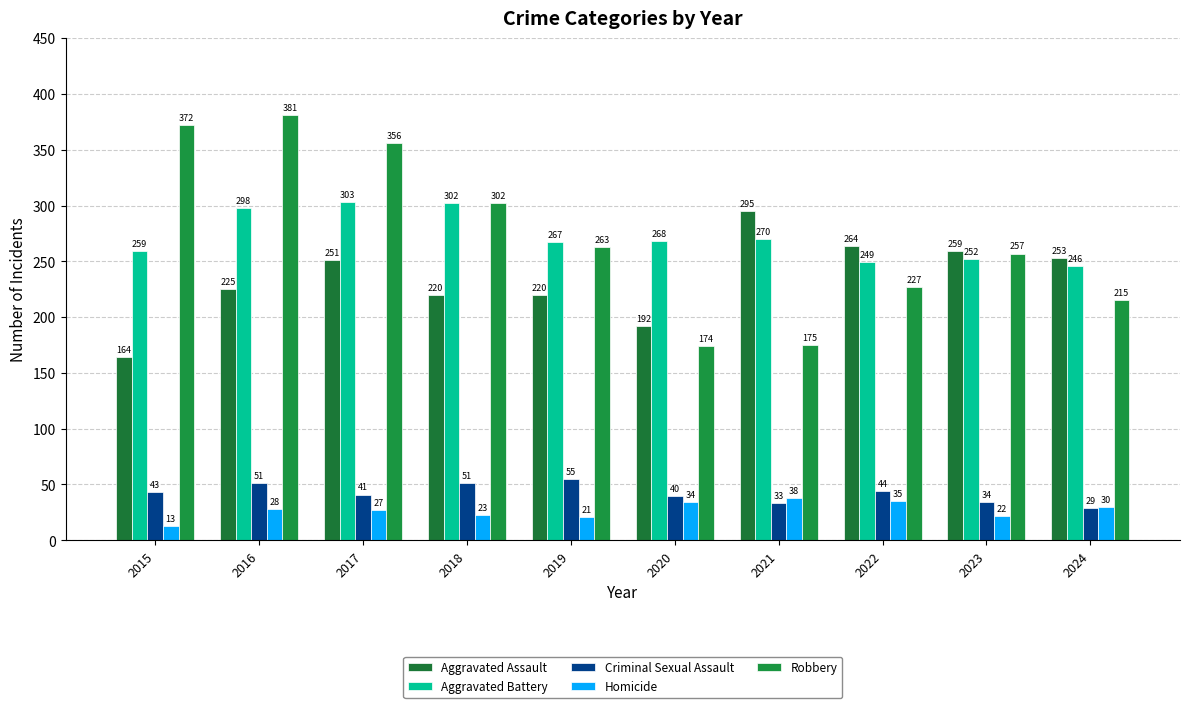

Which series has the largest range (max minus min)?

Robbery